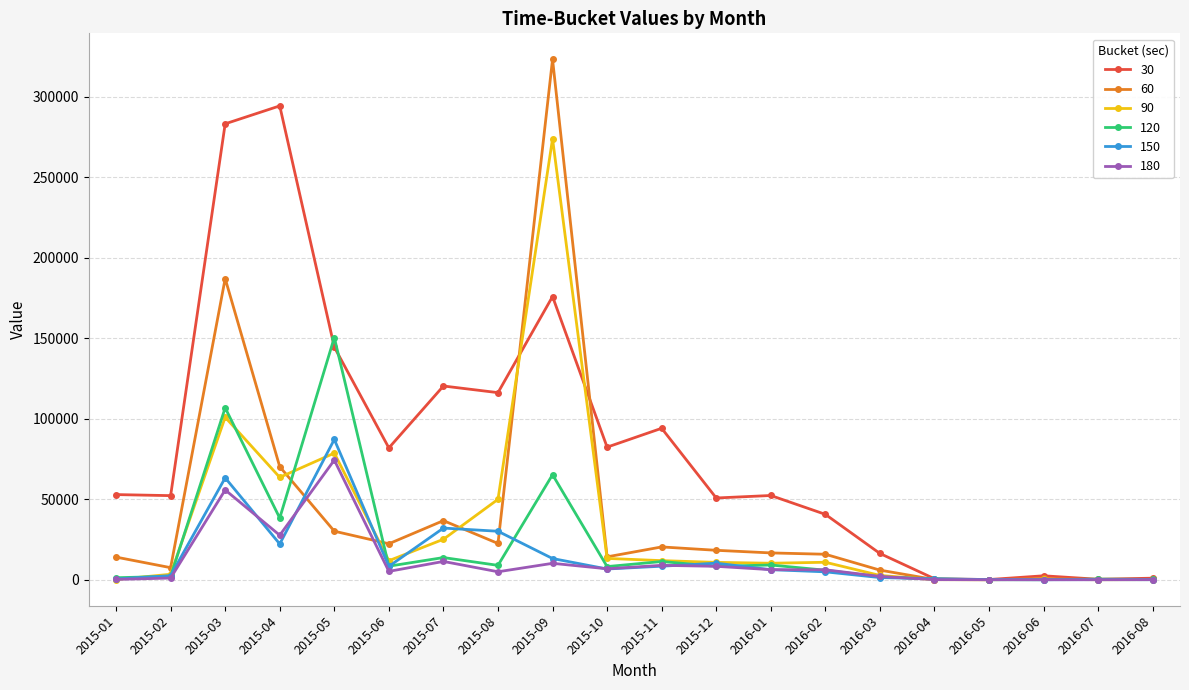

What is the label of the 20th point from the right?

2015-01